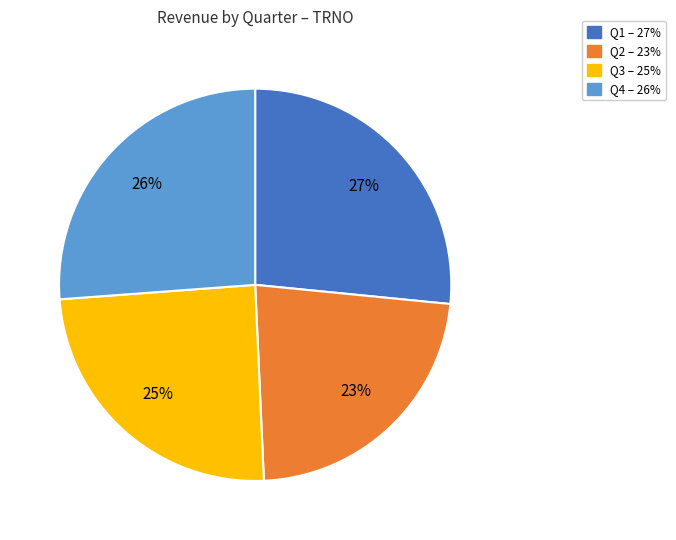

To the nearest percent, what is the average slice percentage?

25%